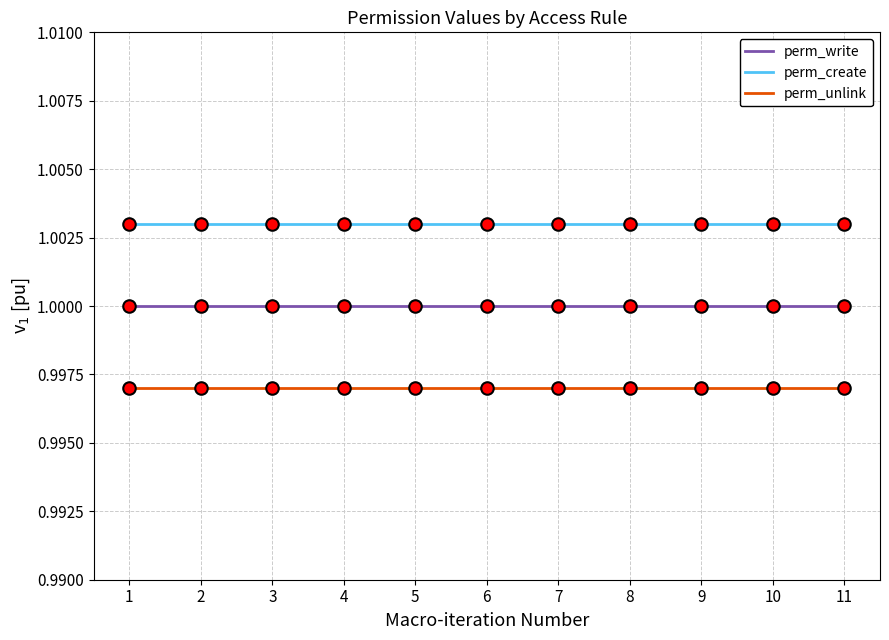

Does the chart have visible grid lines?

Yes